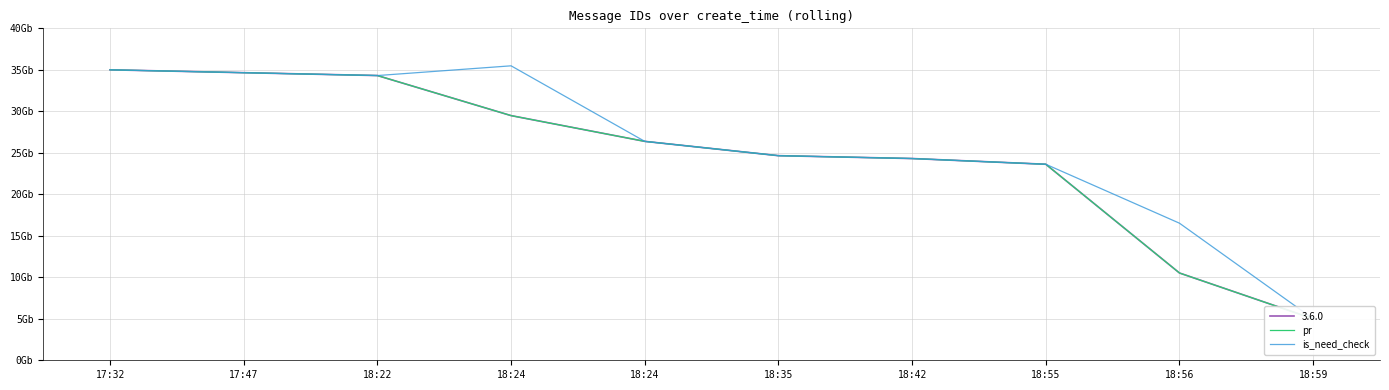

True or false: pr has more than 0 points higher than both neighbors.

False